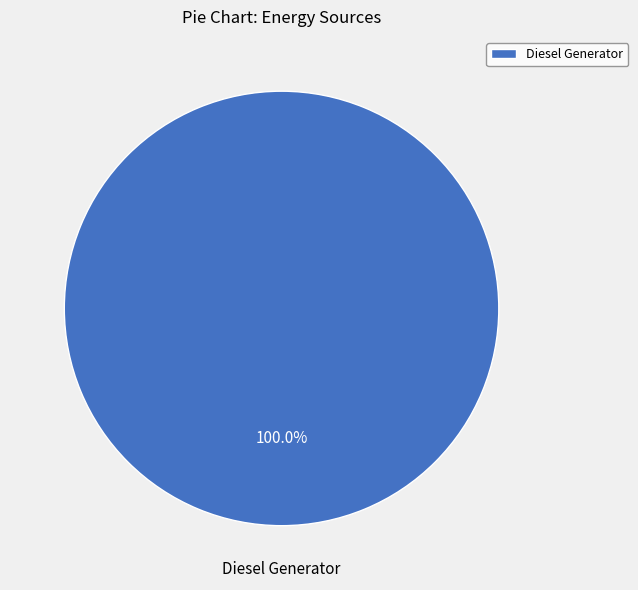

How many slices are in this pie chart?

1